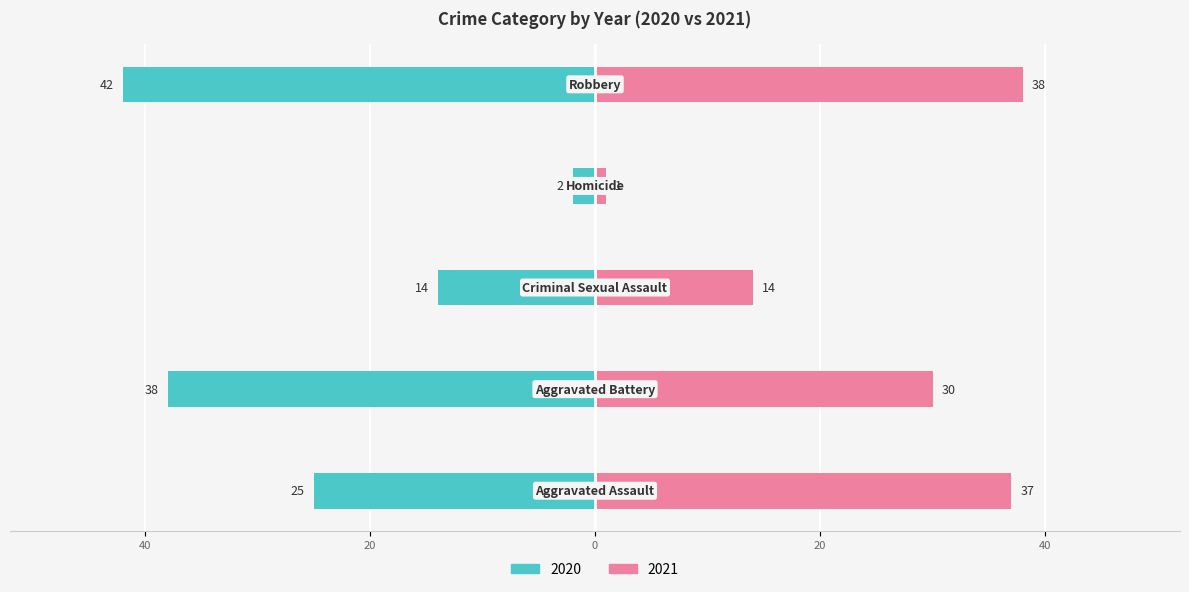

The 2020 series shows -17 at Aggravated Assault. True or false?

False